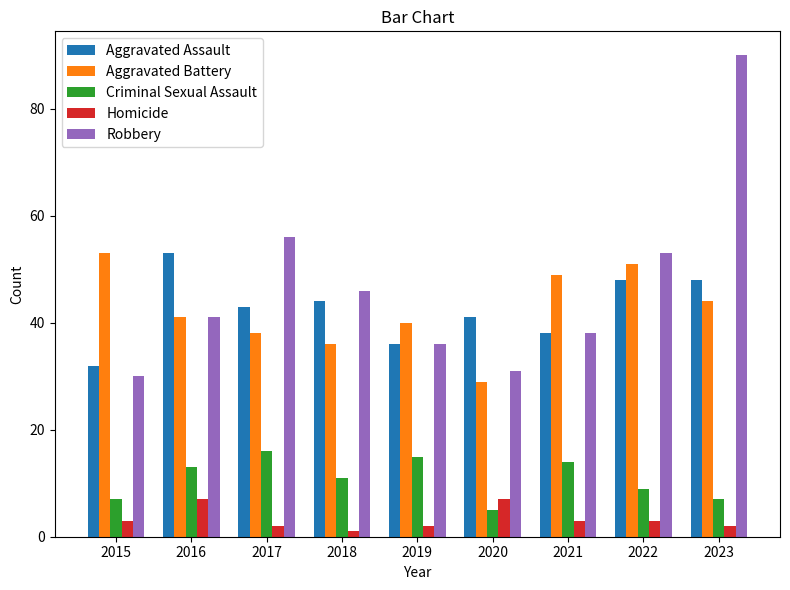

What value does the Criminal Sexual Assault series have at 2015?

7